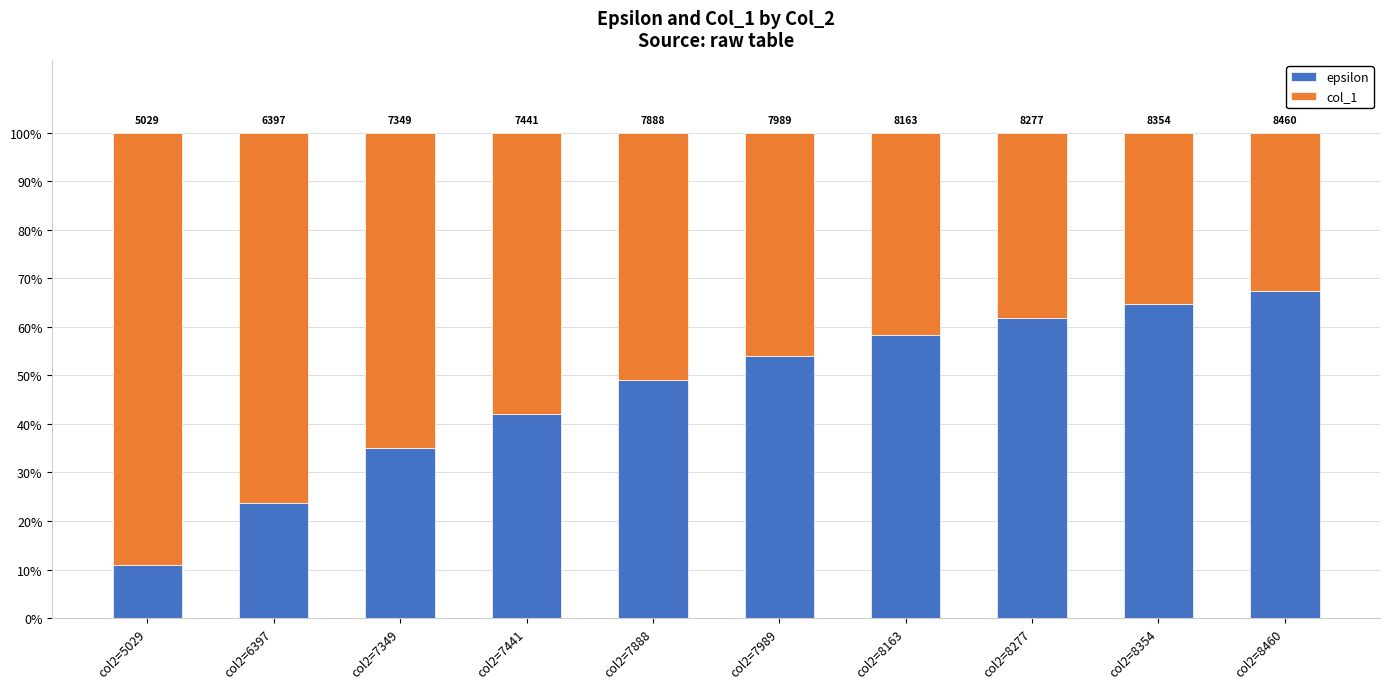

What value does the col_1 series have at col2=7441?

57.9